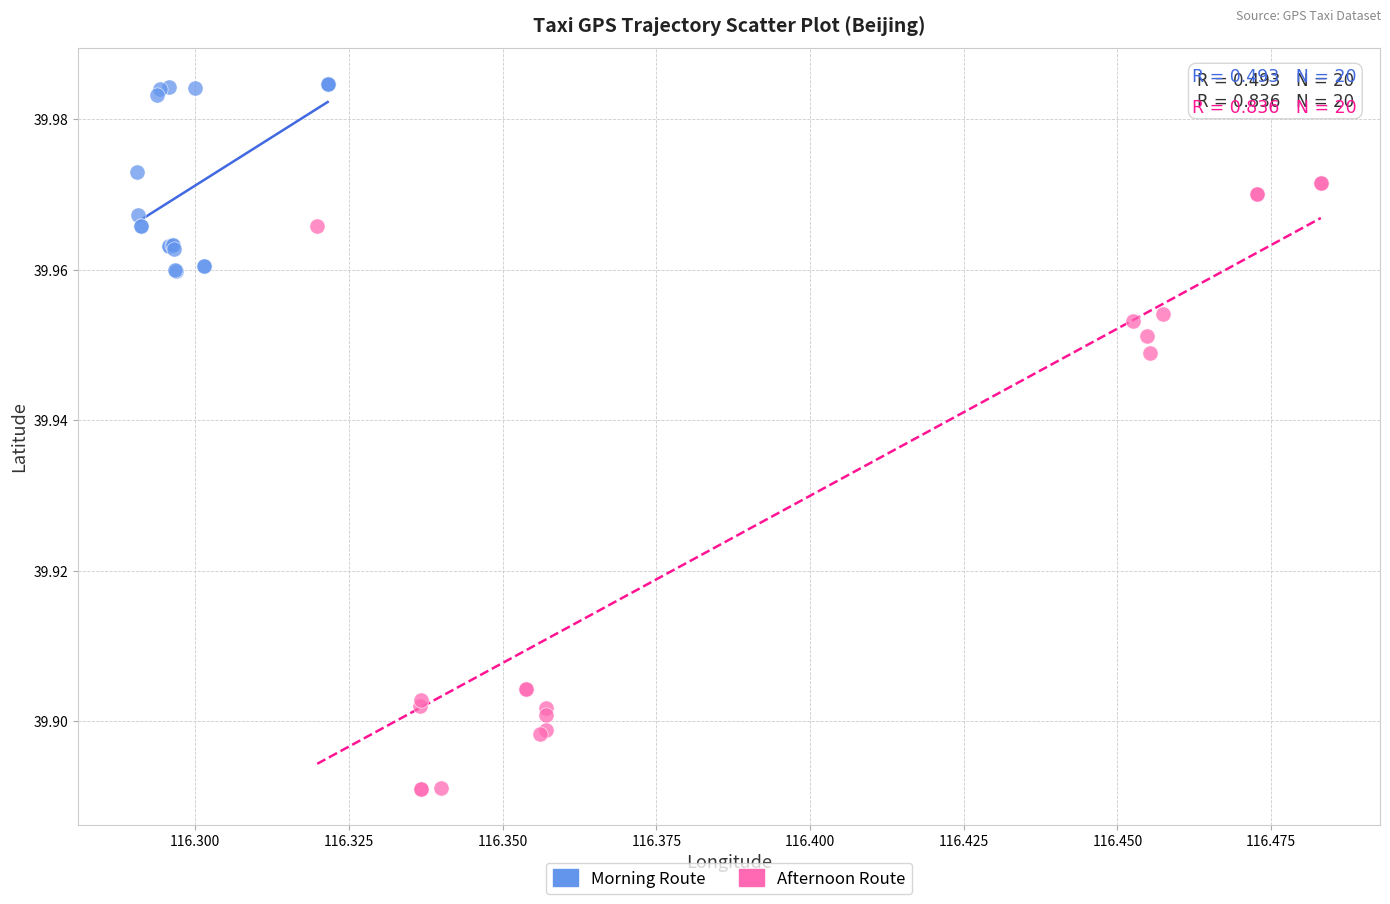

Which series contains the highest Y value?

Morning Route